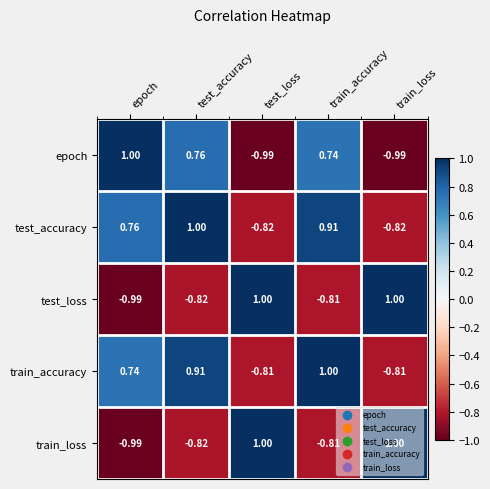

Which category has the lowest value in the train_loss series?

epoch